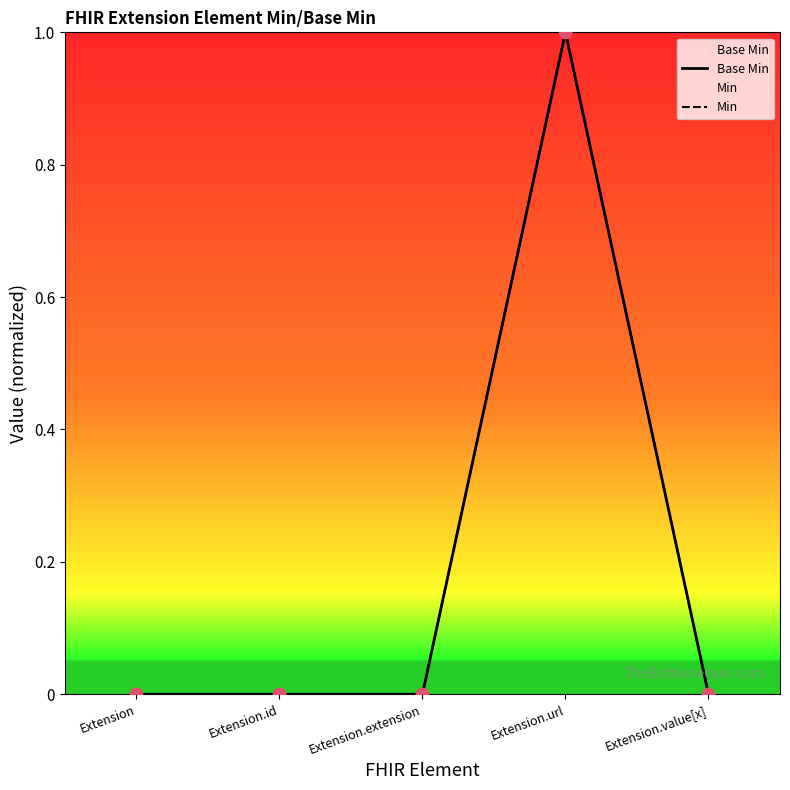

Which series reaches the minimum Y coordinate?

Base Min